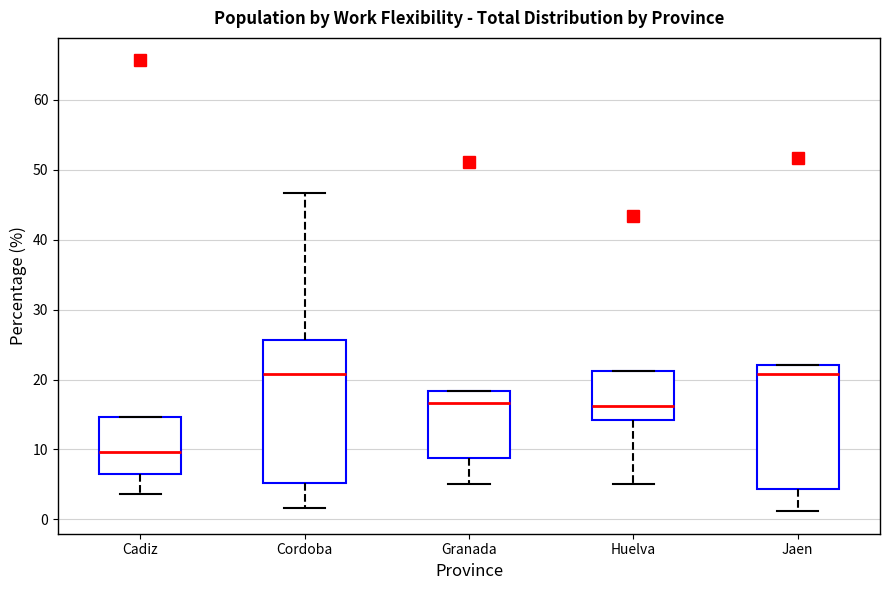

Reading left to right, transcribe this box plot: for each box, give where its median line is, the range the box spans, and where its two whiskers end, as read against the y-axis. The values are not printed on the chart, so give them approximately, as read against the axis.

Cadiz: median 10, box 6 to 15, whiskers 4 to 15
Cordoba: median 21, box 5 to 26, whiskers 2 to 47
Granada: median 17, box 9 to 18, whiskers 5 to 18
Huelva: median 16, box 14 to 21, whiskers 5 to 21
Jaen: median 21, box 4 to 22, whiskers 1 to 22